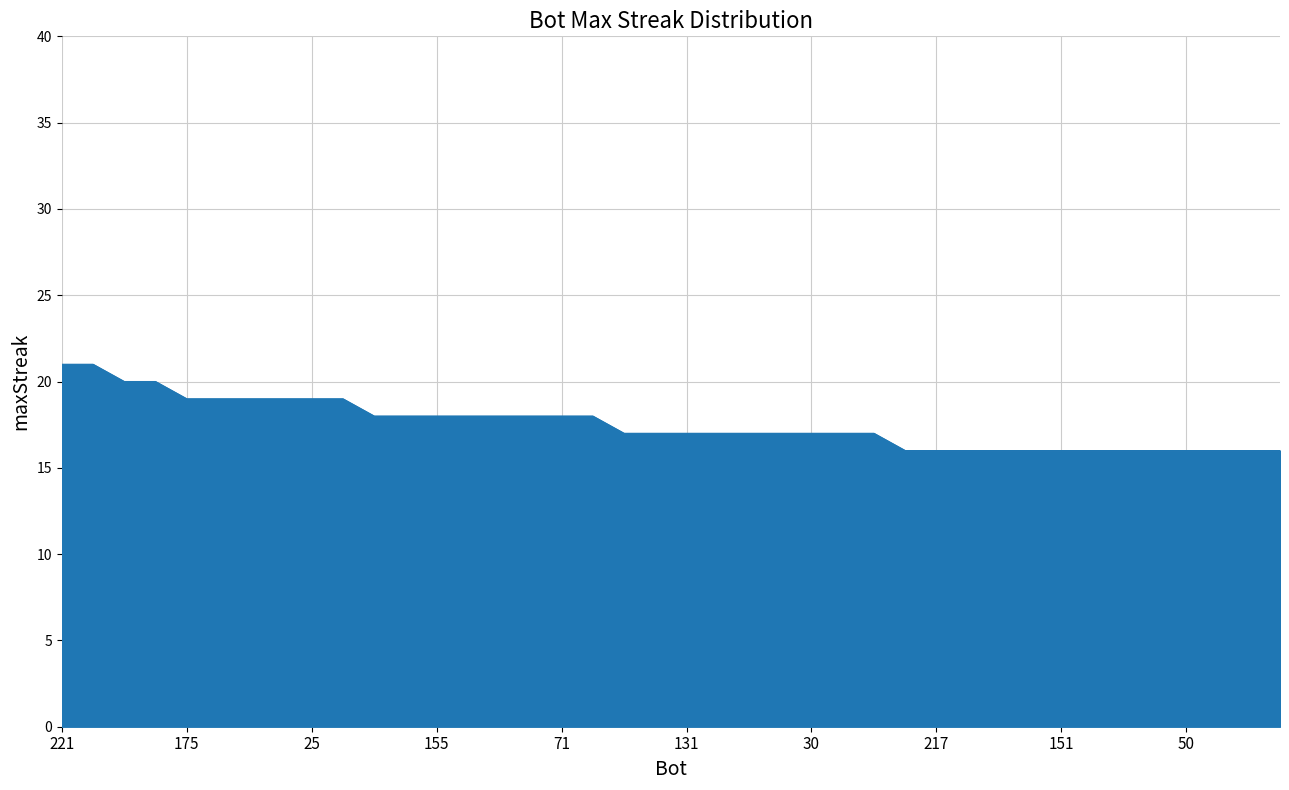

How many categories are shown in the chart?

40